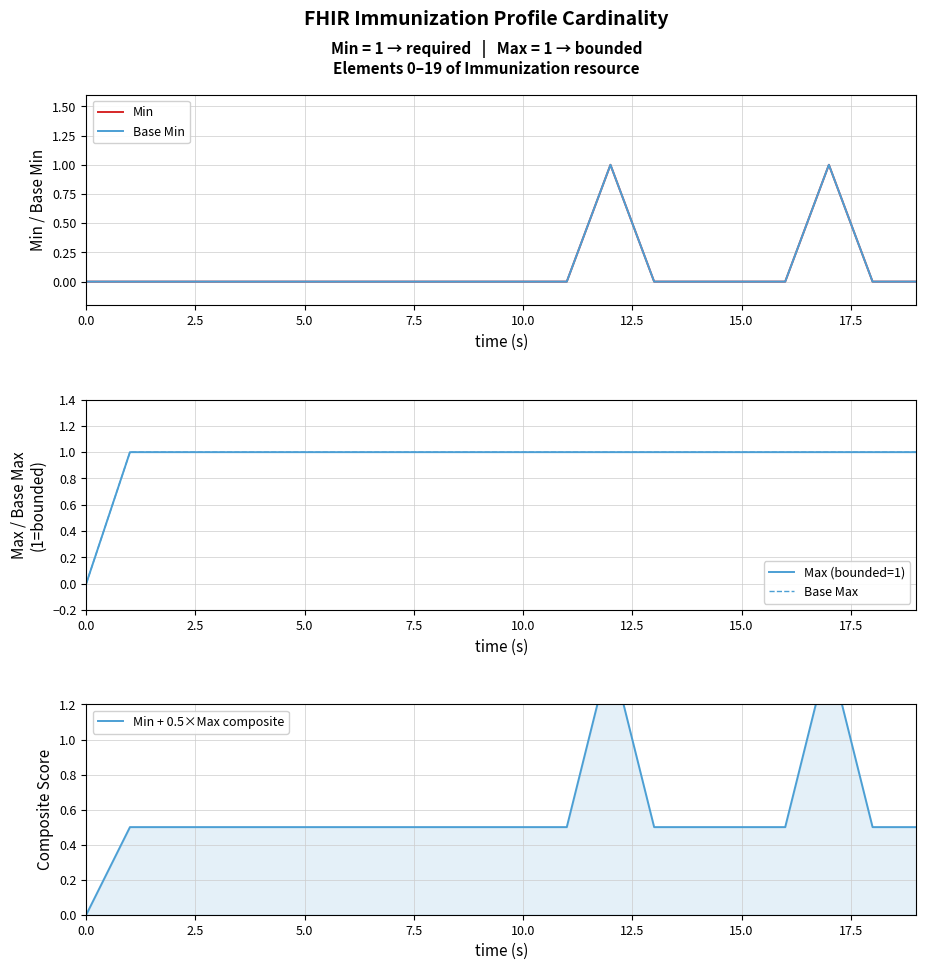

Which series has the largest total across all categories?

Max (bounded=1)